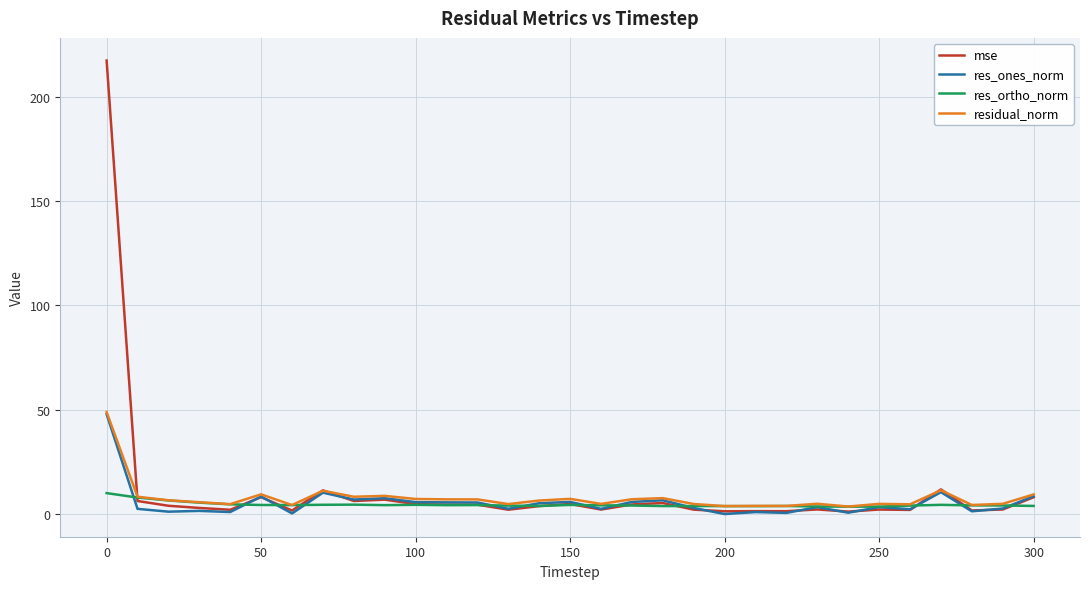

Which series has the largest range (max minus min)?

mse